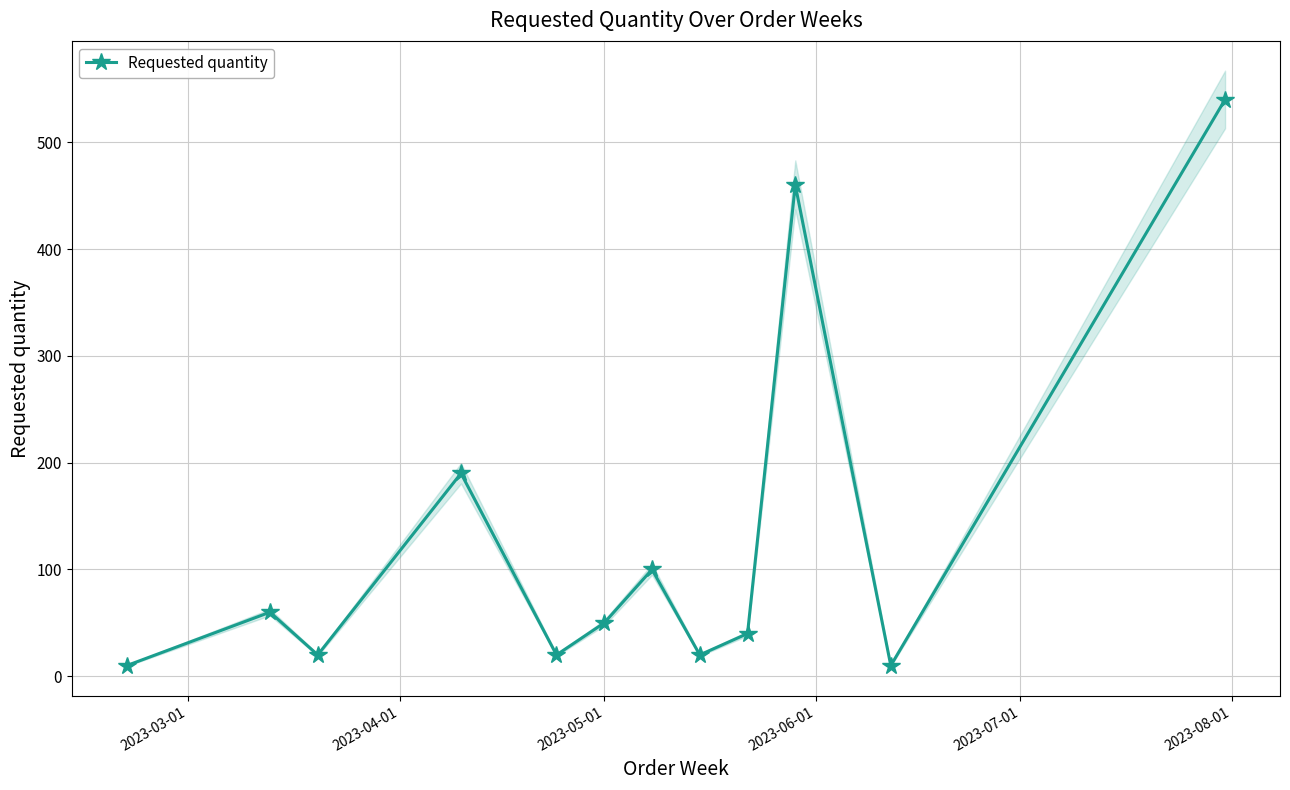

How many interior local valleys does the Requested quantity series have?

4